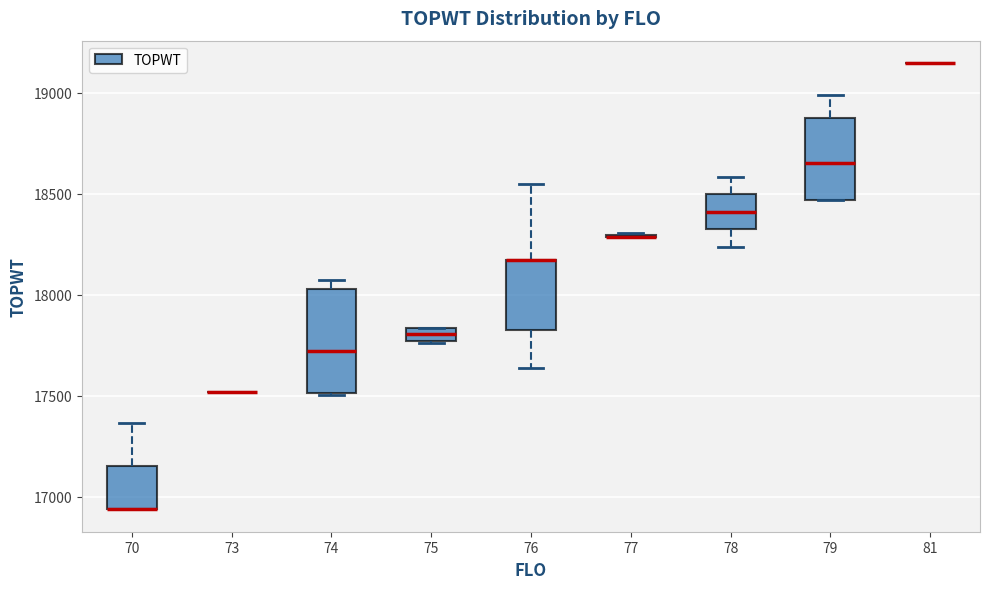

Comparing the boxes themselves (not the whiskers), which one is the tallest?

74